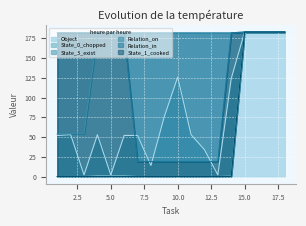

True or false: Relation_in has a value of 19 at 11.

True